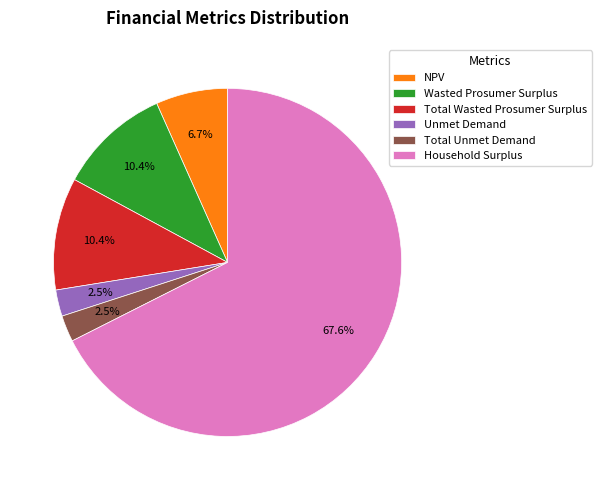

To the nearest percent, what is the difference between the largest and smallest slice percentages?

65%